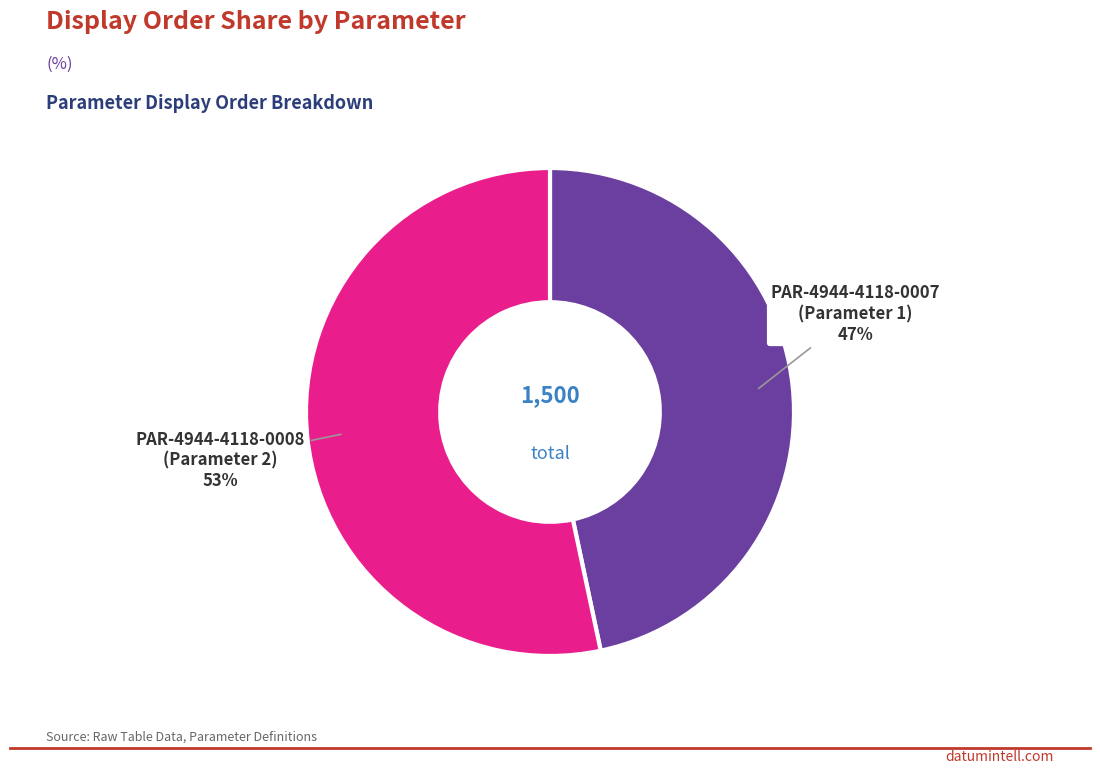

Rank the categories by value from lowest to highest.

PAR-4944-4118-0007, PAR-4944-4118-0008